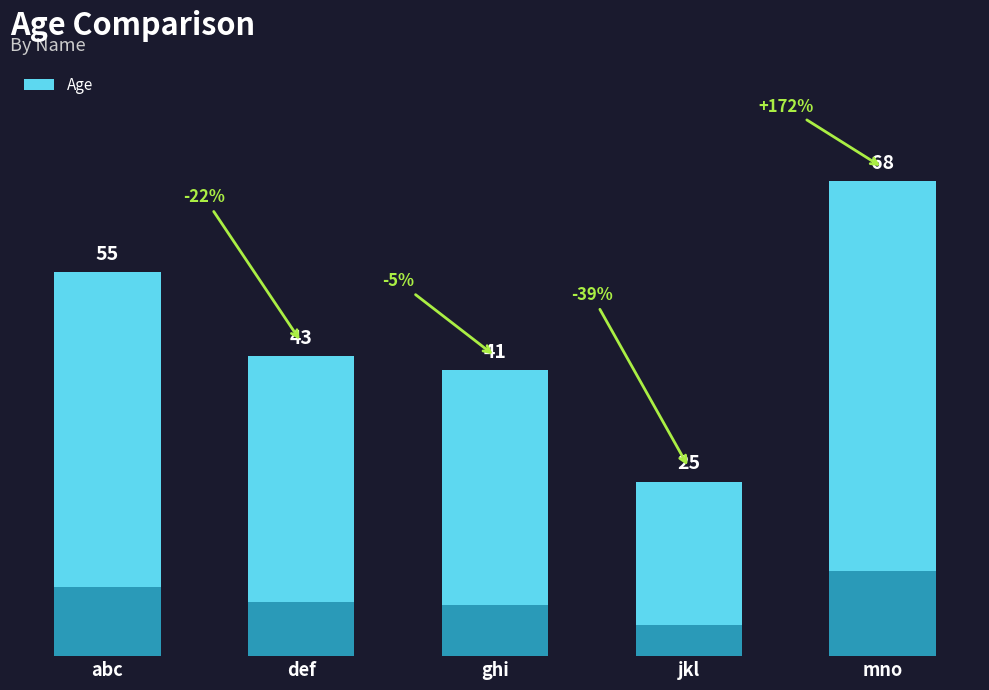

The value at jkl is 14. True or false?

False